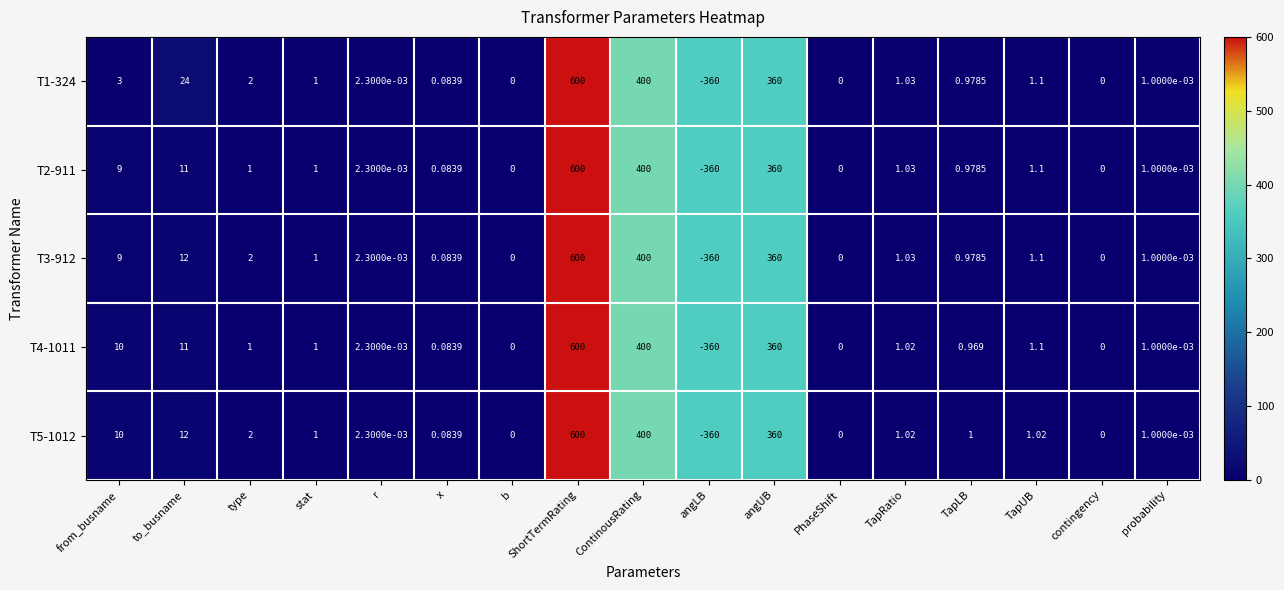

Where does the T3-912 series first go above 1?

from_busname